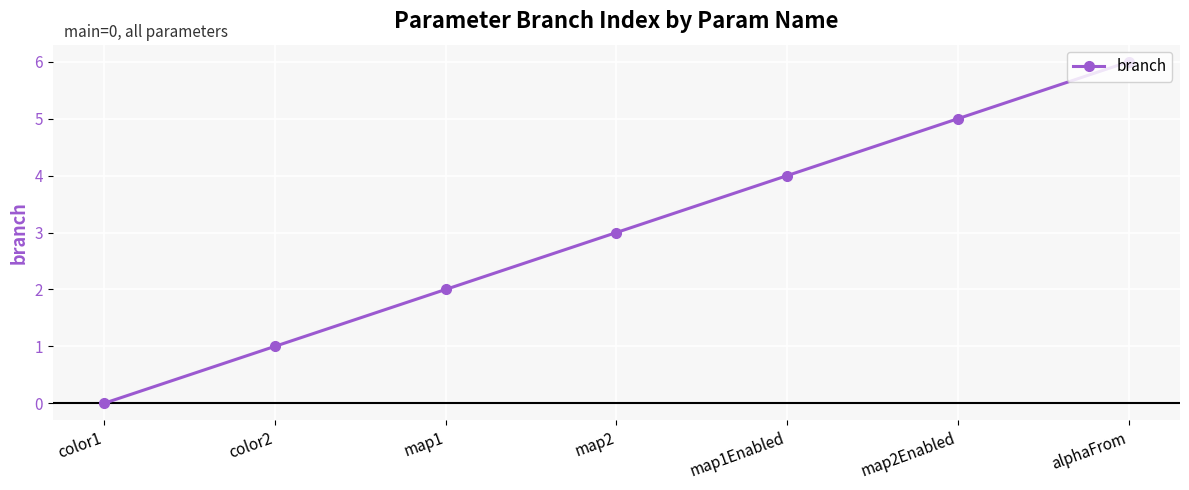

True or false: there are more than 2 points higher than both neighbors.

False